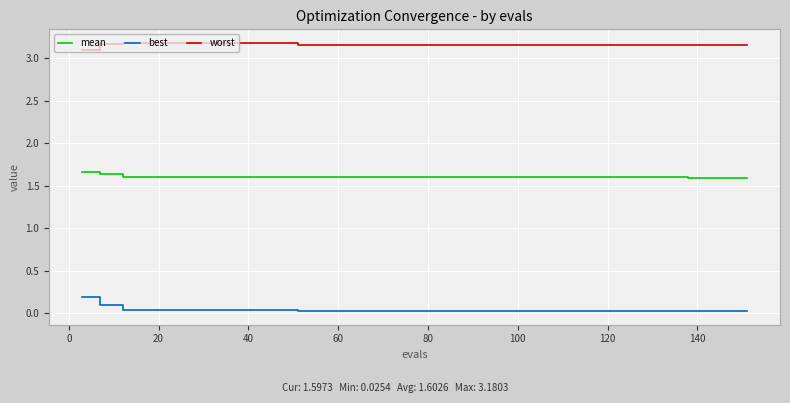

True or false: worst and best cross at least once.

False